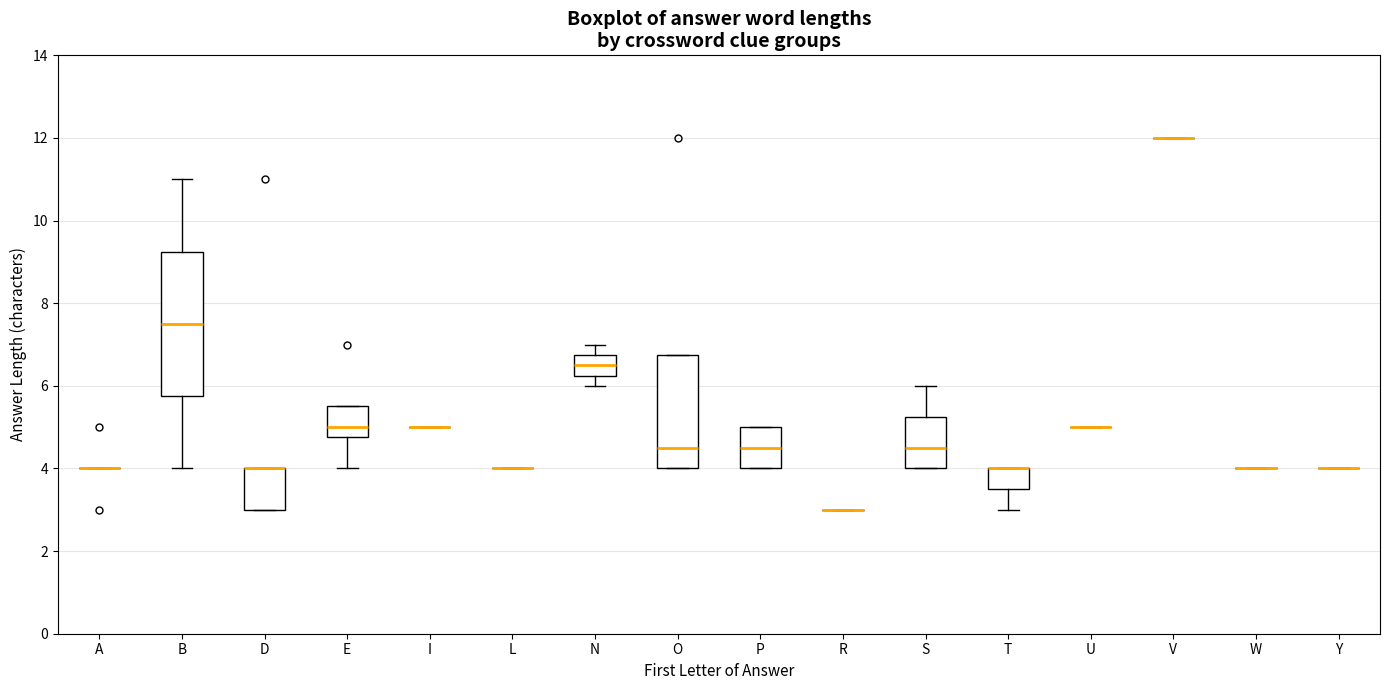

Reading left to right, transcribe this box plot: for each box, give where its median line is, the range the box spans, and where its two whiskers end, as read against the y-axis. The values are not printed on the chart, so give them approximately, as read against the axis.

A: box collapsed to a line at 4.0, whiskers 4.0 to 4.0
B: median 7.6, box 5.8 to 9.2, whiskers 4.0 to 11.0
D: median 4.0 (drawn on the box's upper edge), box 3.0 to 4.0, whiskers 3.0 to 4.0
E: median 5.0, box 4.8 to 5.6, whiskers 4.0 to 5.6
I: box collapsed to a line at 5.0, whiskers 5.0 to 5.0
L: box collapsed to a line at 4.0, whiskers 4.0 to 4.0
N: median 6.6, box 6.2 to 6.8, whiskers 6.0 to 7.0
O: median 4.6, box 4.0 to 6.8, whiskers 4.0 to 6.8
P: median 4.6, box 4.0 to 5.0, whiskers 4.0 to 5.0
R: box collapsed to a line at 3.0, whiskers 3.0 to 3.0
S: median 4.6, box 4.0 to 5.2, whiskers 4.0 to 6.0
T: median 4.0 (drawn on the box's upper edge), box 3.6 to 4.0, whiskers 3.0 to 4.0
U: box collapsed to a line at 5.0, whiskers 5.0 to 5.0
V: box collapsed to a line at 12.0, whiskers 12.0 to 12.0
W: box collapsed to a line at 4.0, whiskers 4.0 to 4.0
Y: box collapsed to a line at 4.0, whiskers 4.0 to 4.0